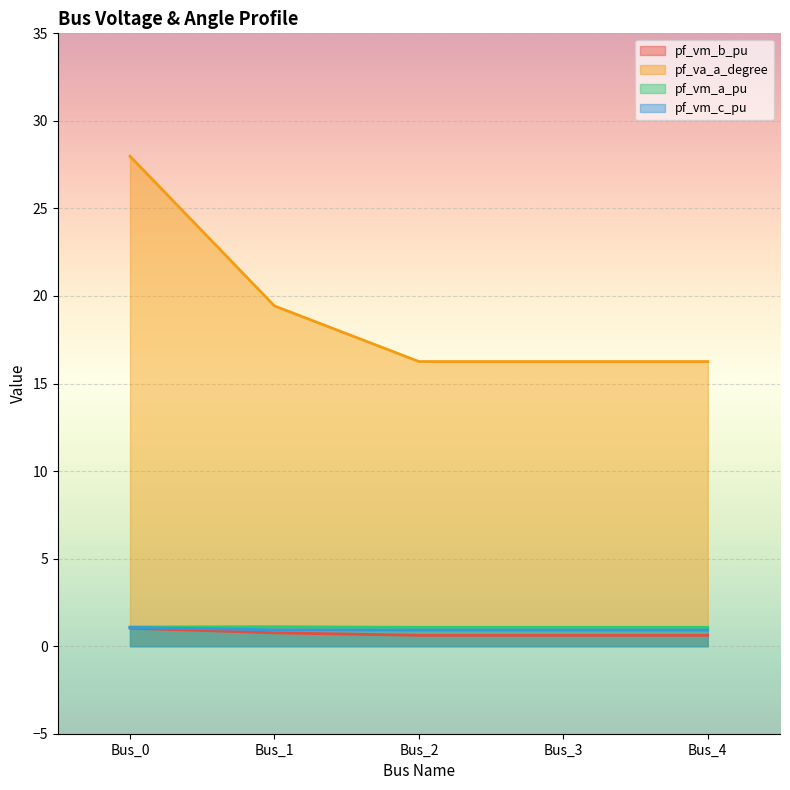

True or false: pf_vm_b_pu and pf_vm_c_pu cross at least once.

False